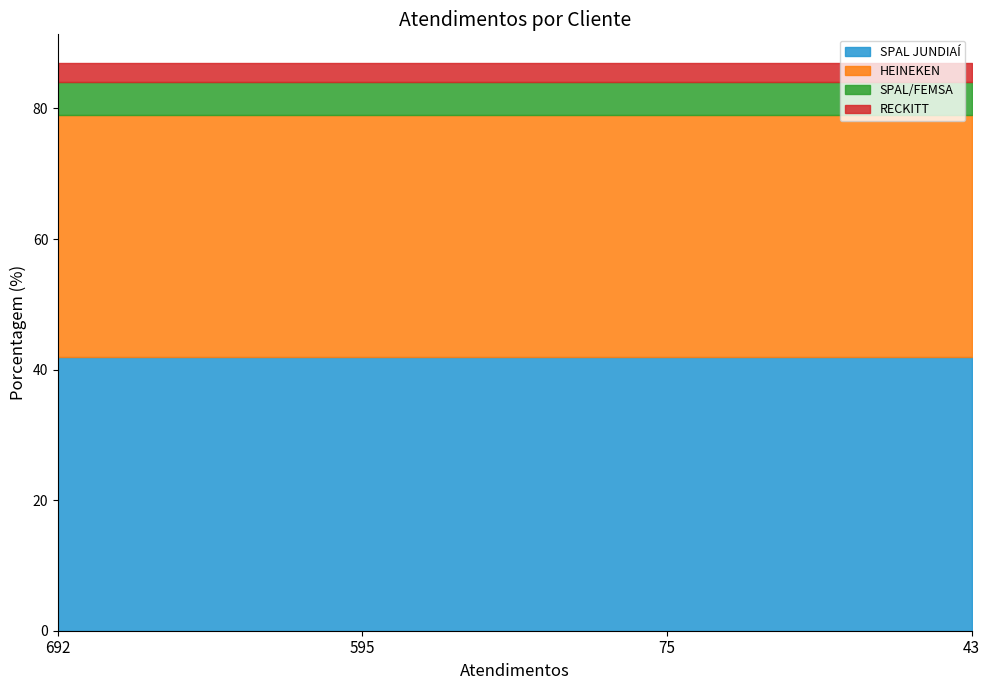

List the labels in order of value, largest first.

SPAL JUNDIAÍ, HEINEKEN, SPAL/FEMSA, RECKITT